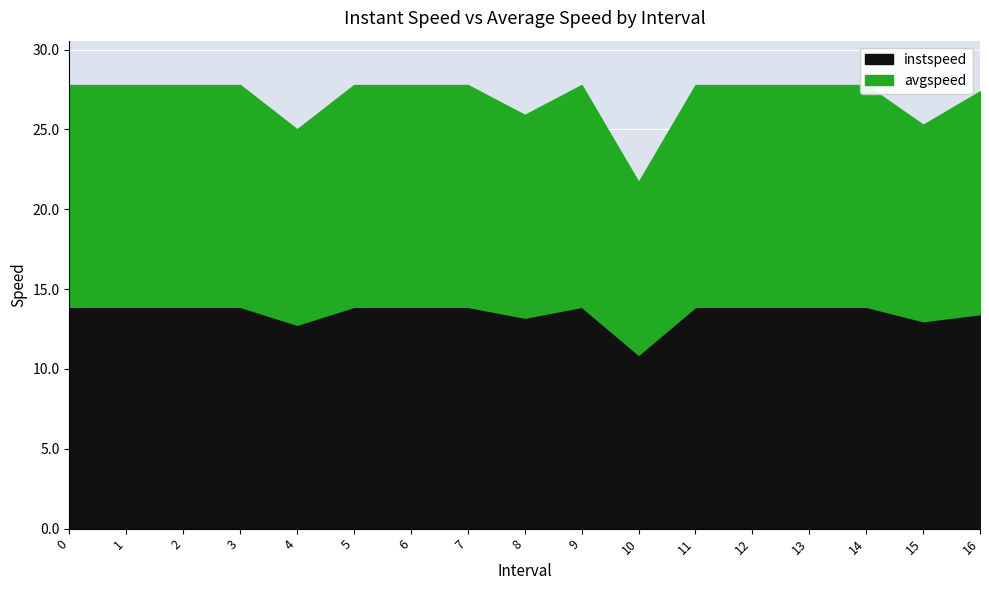

Between 7 and 9, which is larger?

7